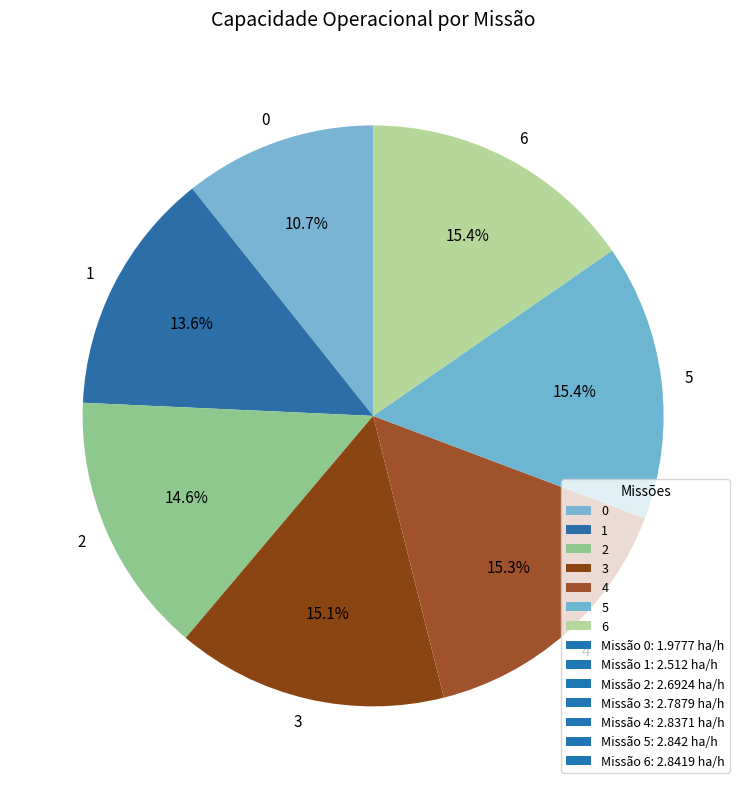

Is there any slice that represents more than half of the pie?

No